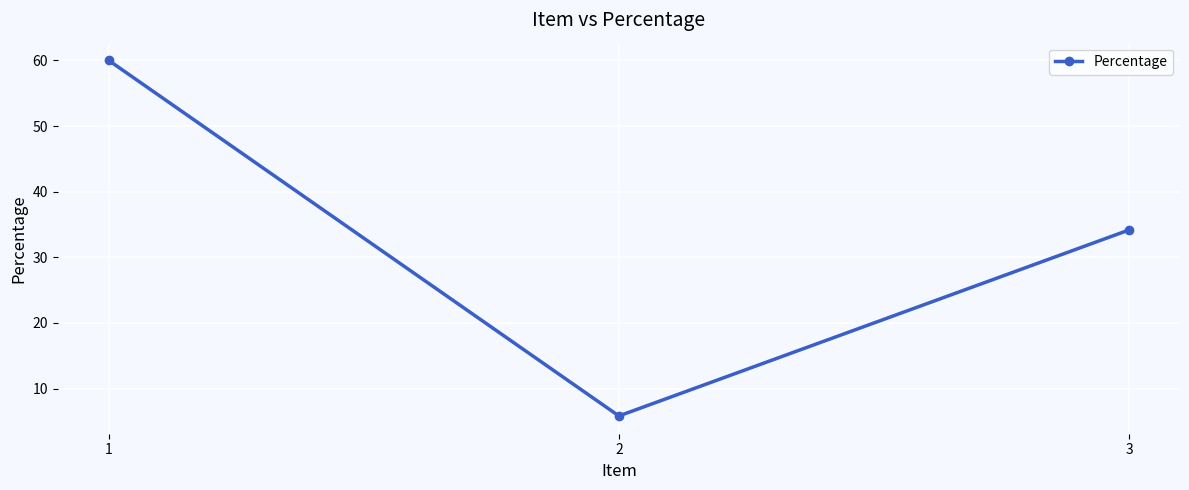

Rank the categories by value from highest to lowest.

1, 3, 2